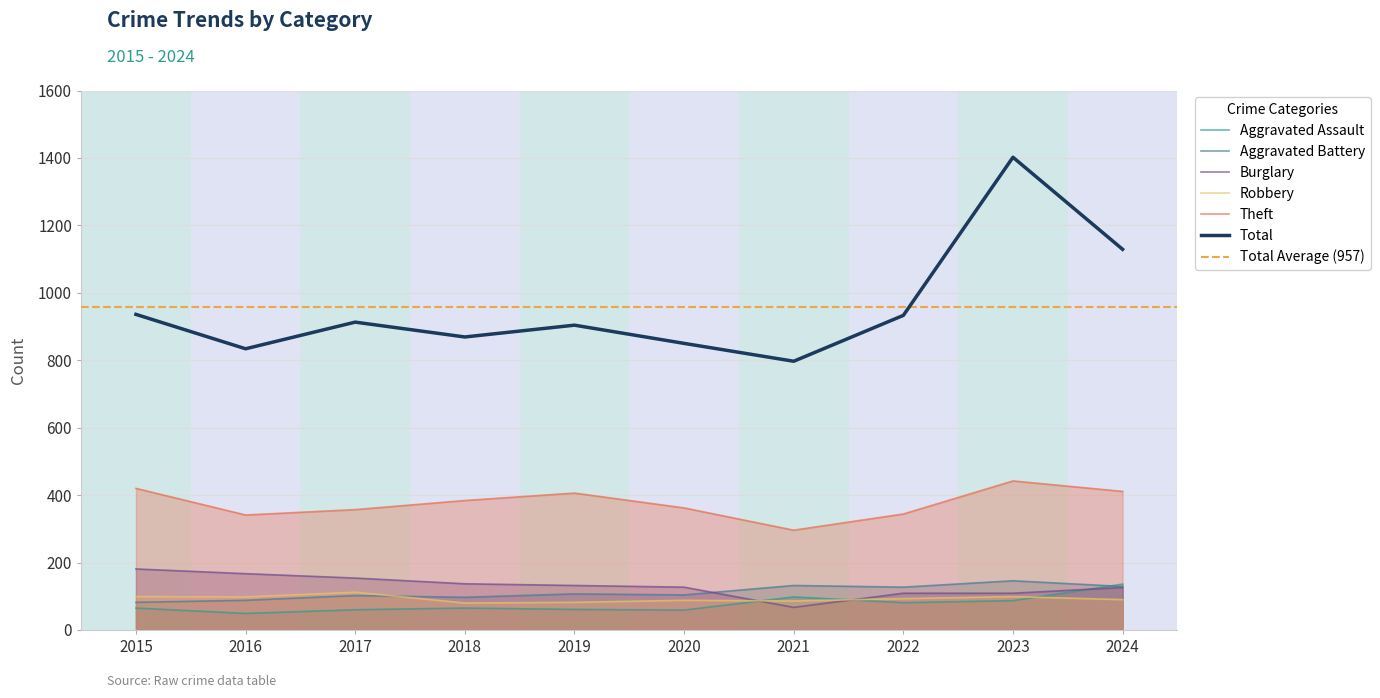

What is the highest value of the Aggravated Battery series?

146